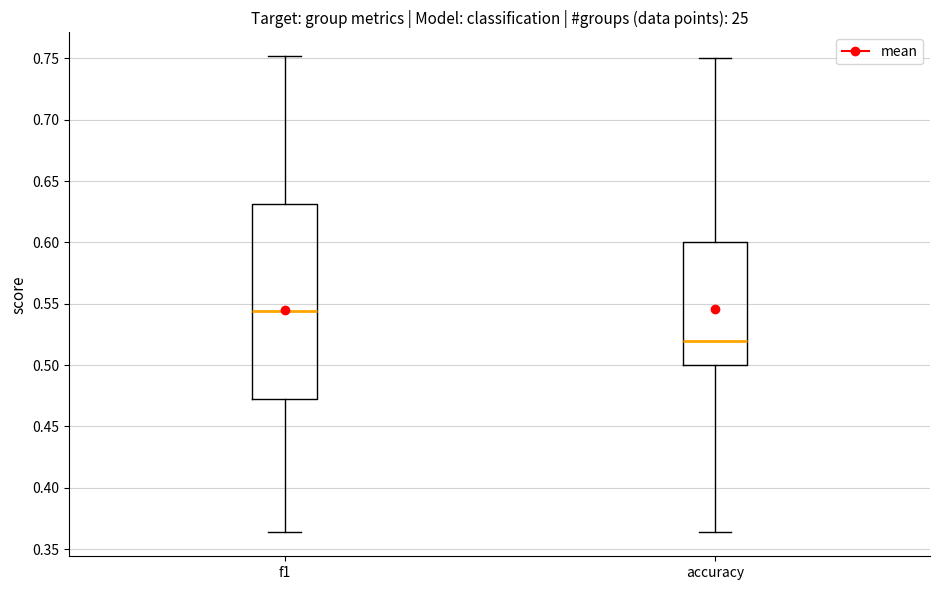

Where is the upper edge of the box for accuracy on the y-axis? The values are not printed on the chart, so give them approximately, as read against the axis.

0.600